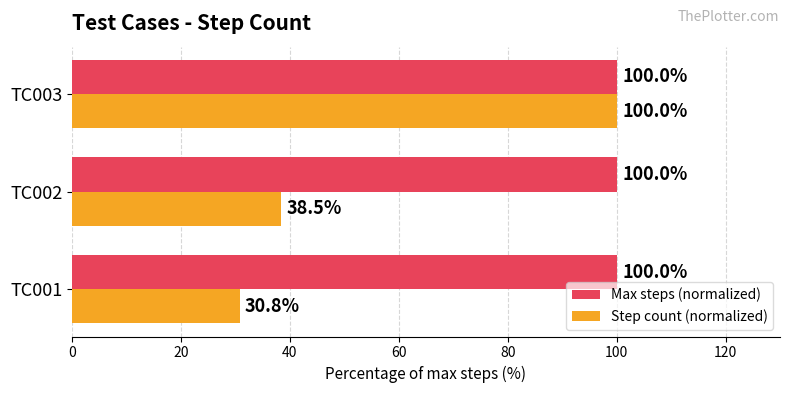

Is it true that Step count (normalized) equals 62.4 at TC002?

False